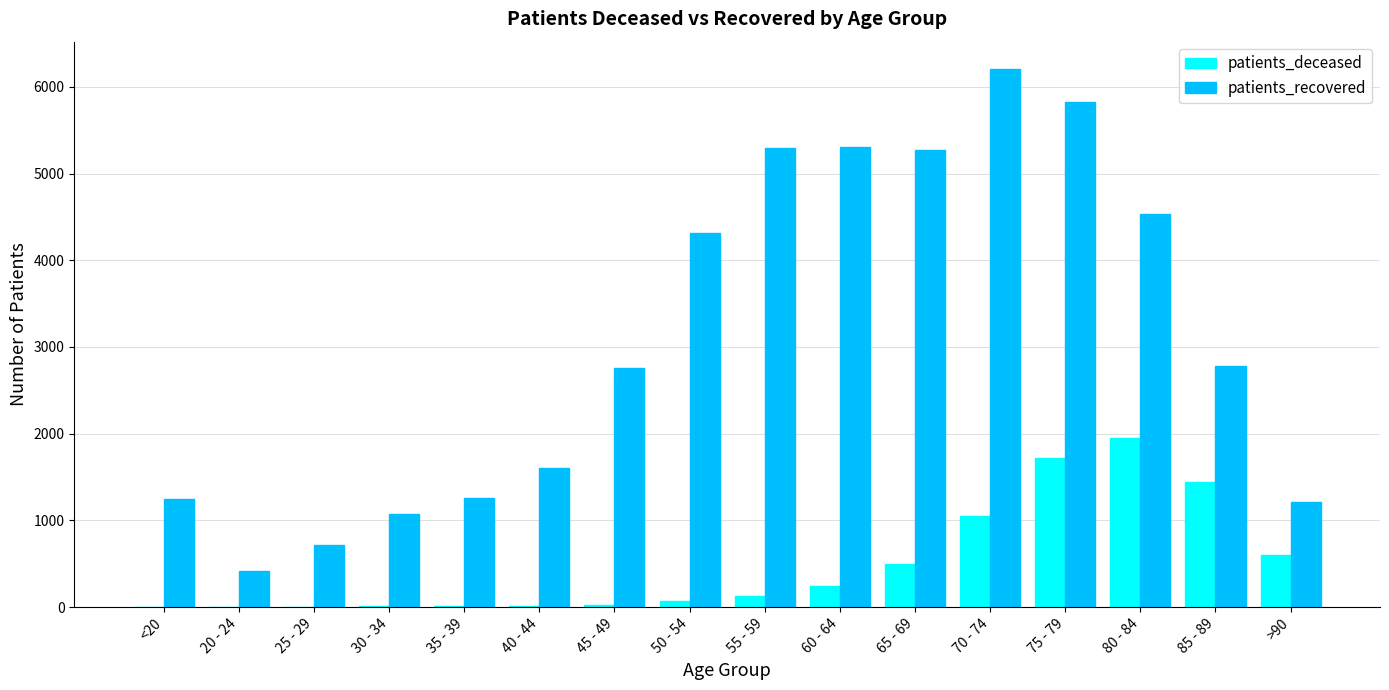

The value of patients_recovered at <20 is 1252. True or false?

True